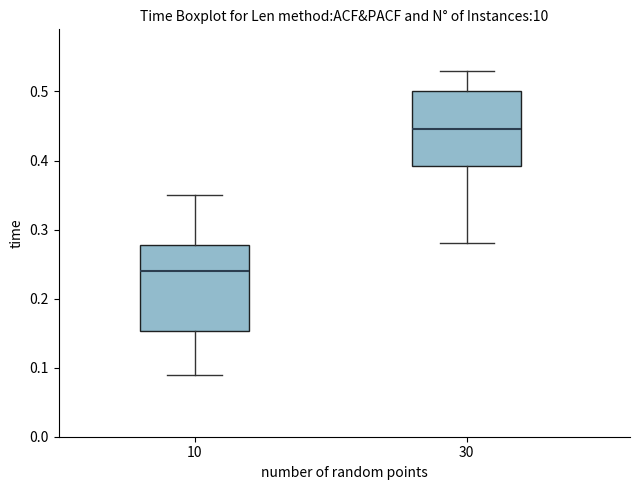

Where does the lower whisker of the box at x = 10 end on the y-axis? The values are not printed on the chart, so give them approximately, as read against the axis.

0.09